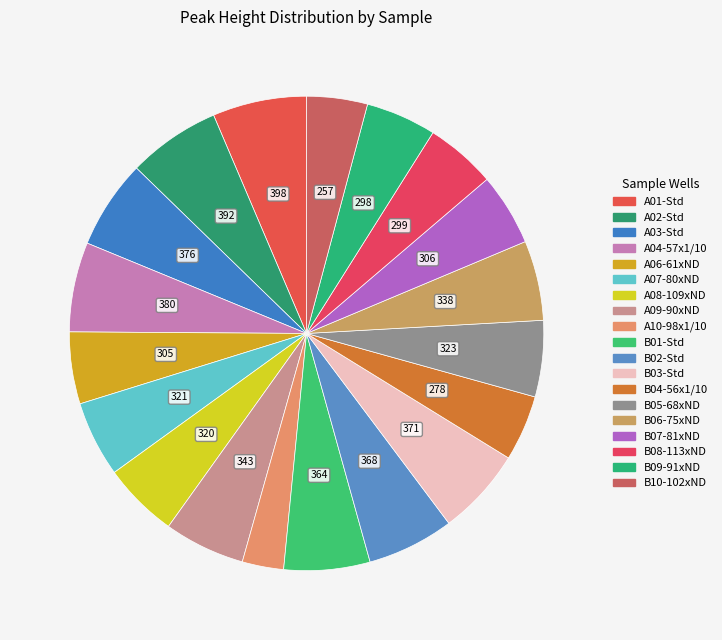

Is there any slice that represents more than half of the pie?

No